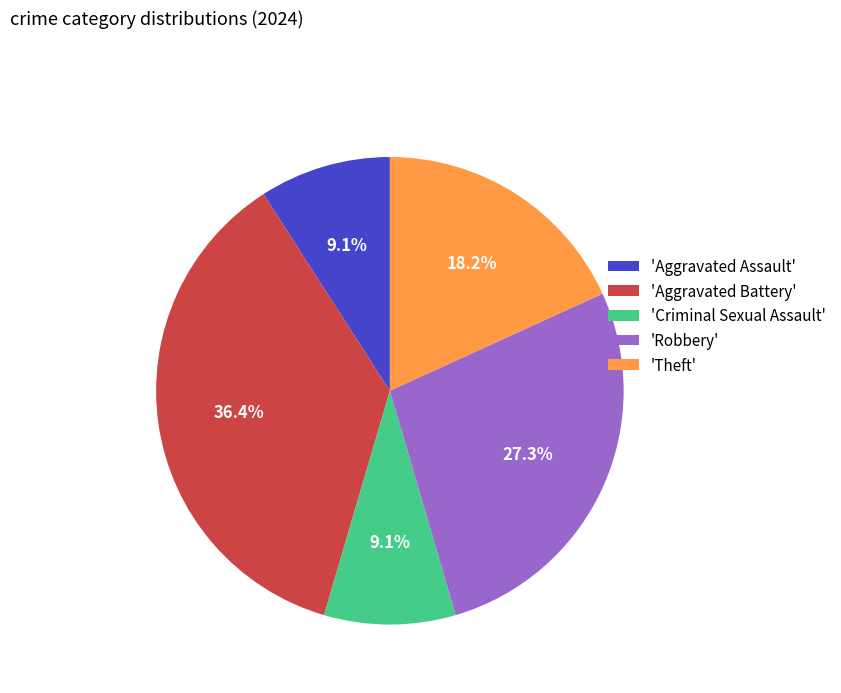

Combined, what portion of the pie is 'Robbery' and 'Theft'?

45.5%